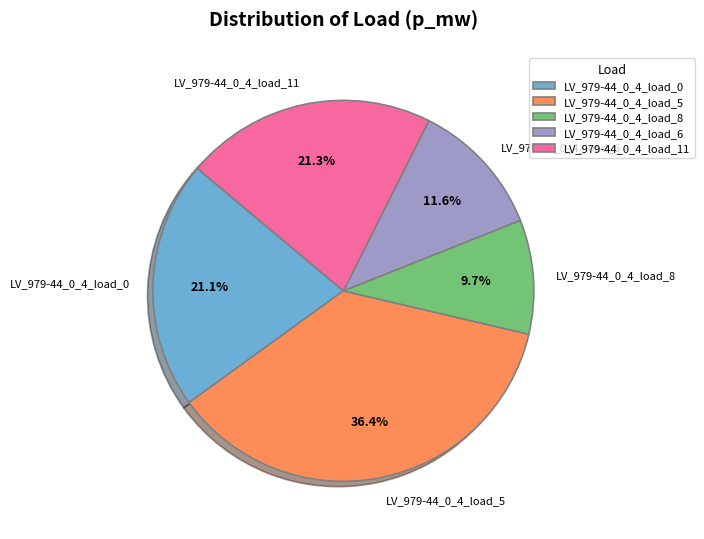

Combined, what portion of the pie is LV_979-44_0_4_load_11 and LV_979-44_0_4_load_6?

32.9%